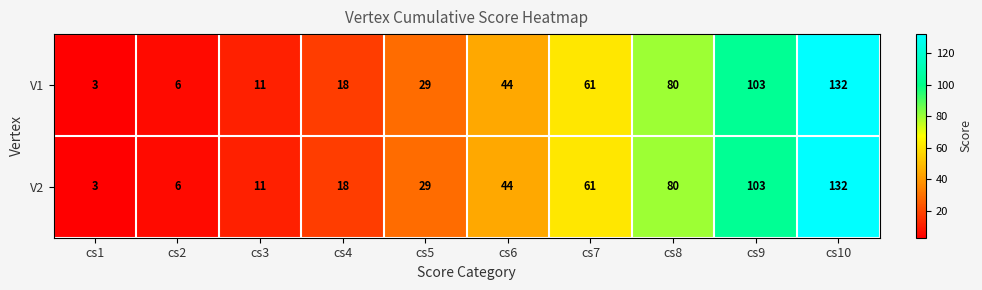

What value does the V2 series have at cs8, to the nearest 50?

100